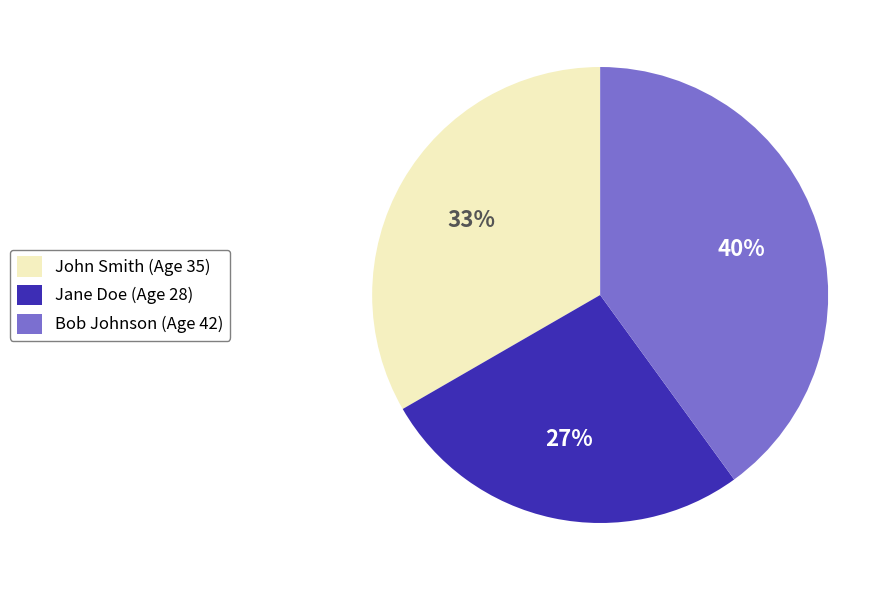

Is it true that Bob Johnson is 40% of the pie?

True